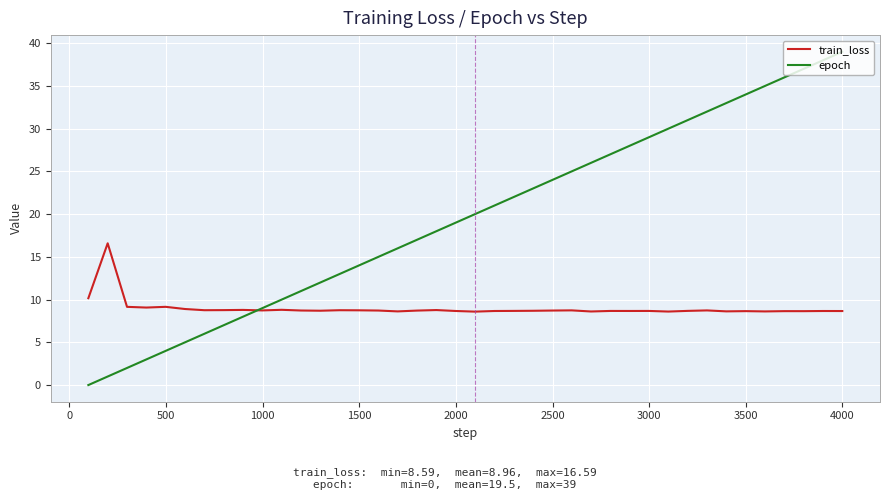

What are all the series names shown in the legend?

train_loss, epoch